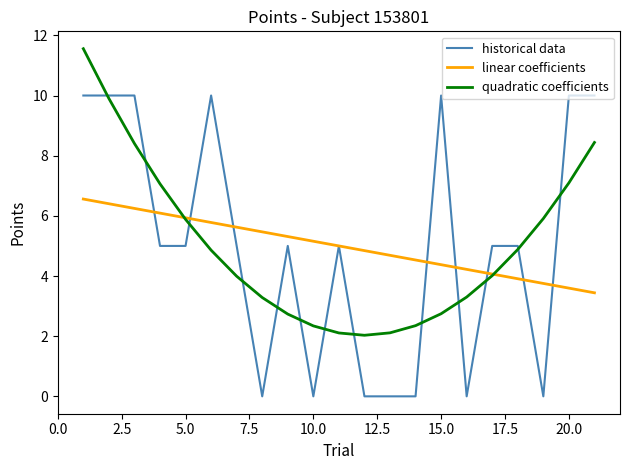

What is the maximum value shown in the chart?

11.6